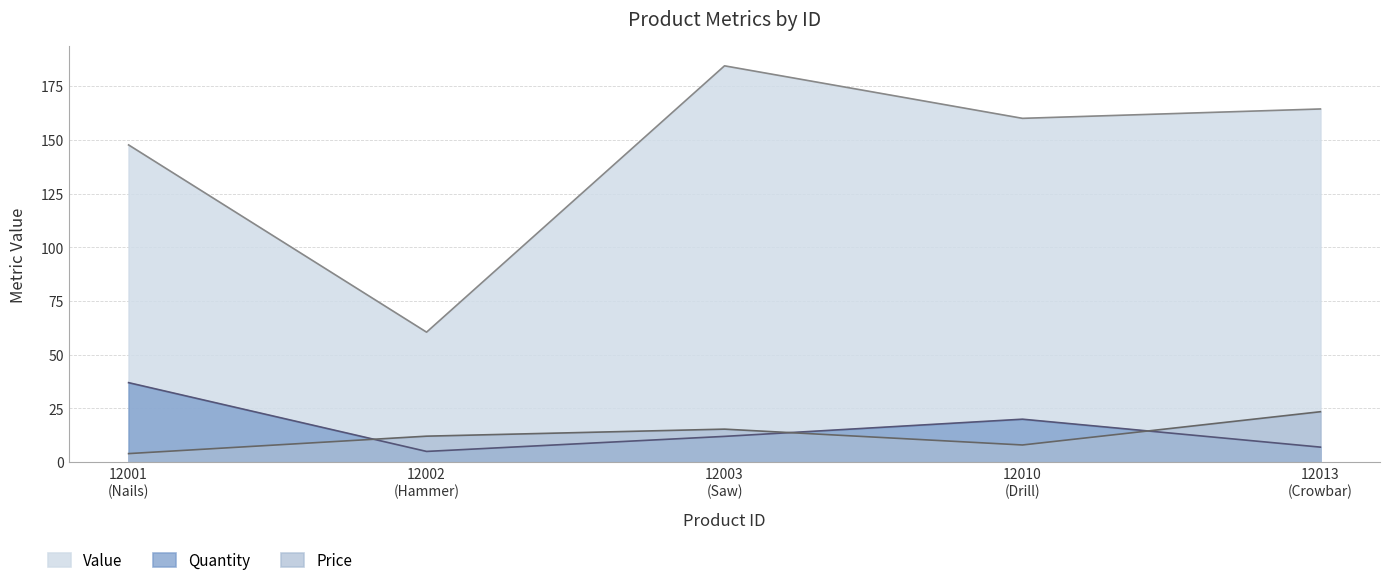

What are all the series names shown in the legend?

Value, Quantity, Price